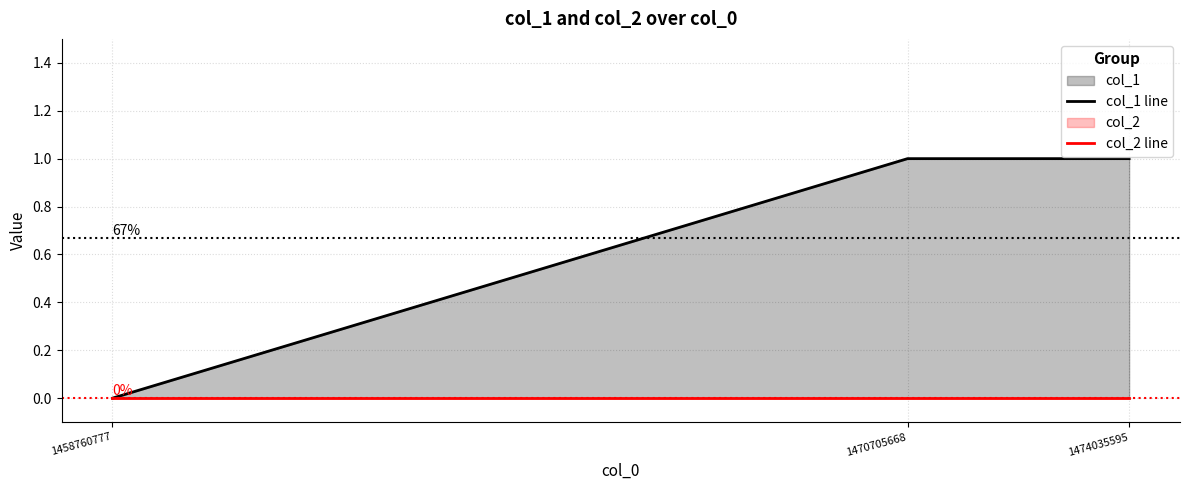

What value does the col_1 line series have at 1470705668?

1